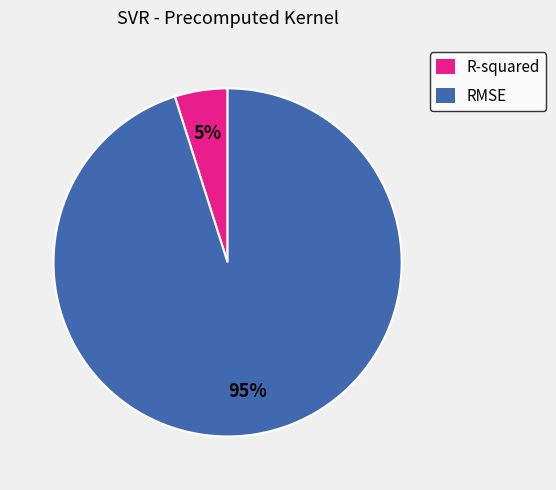

Which slice is the smallest?

R-squared